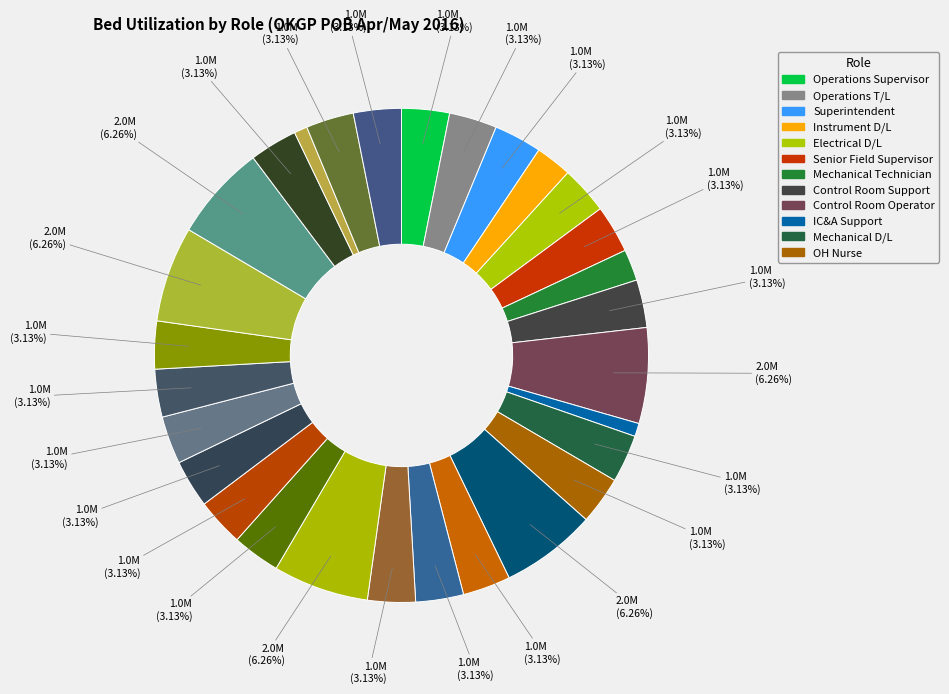

Count the number of slices in the pie.

29